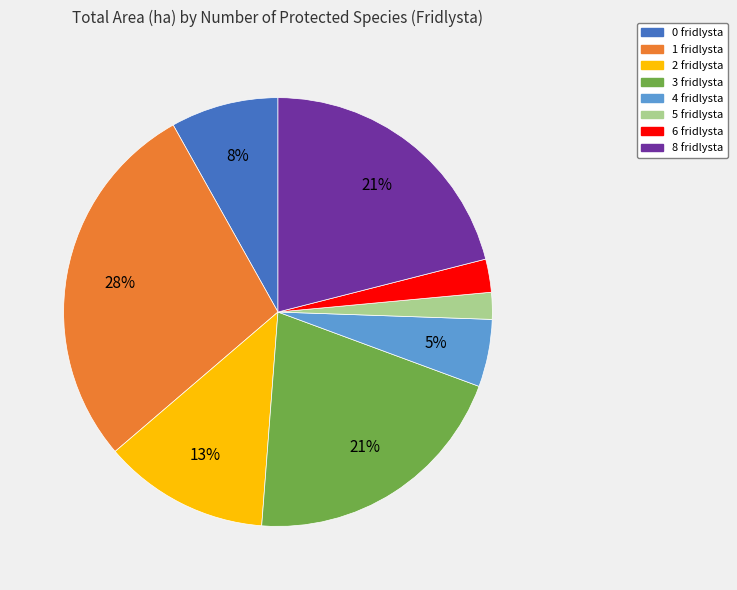

Is there a majority slice in this chart?

No